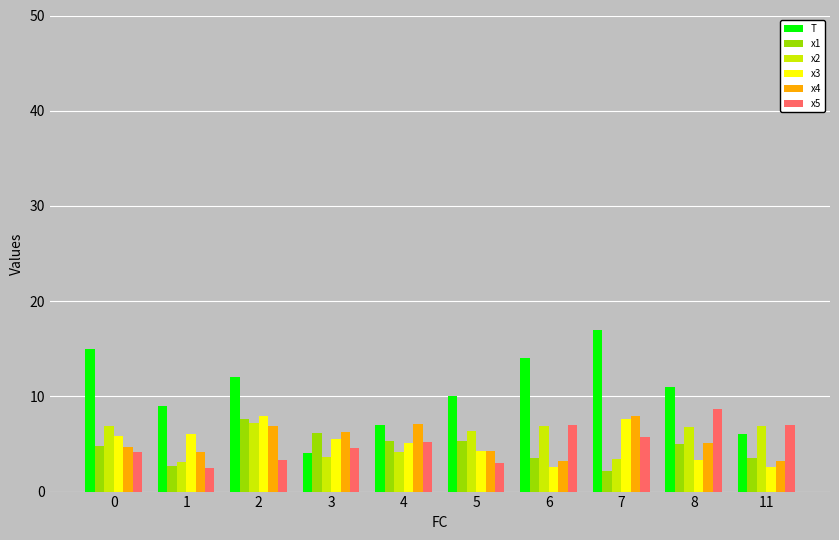

Which series has the largest total across all categories?

T